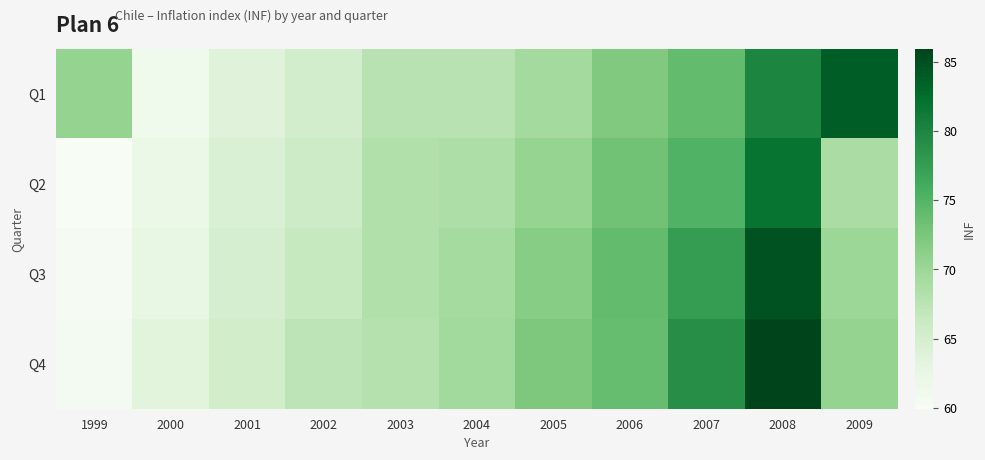

Which category has the highest value across all series?

2008